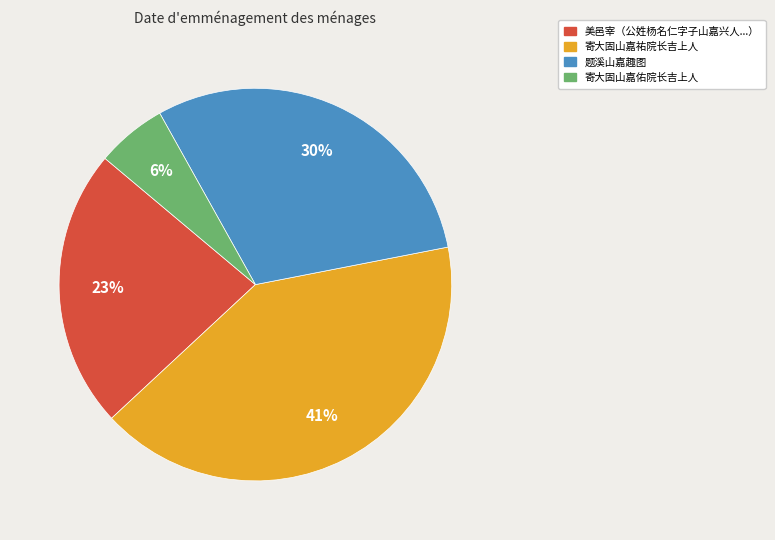

Does any single category account for the majority?

No